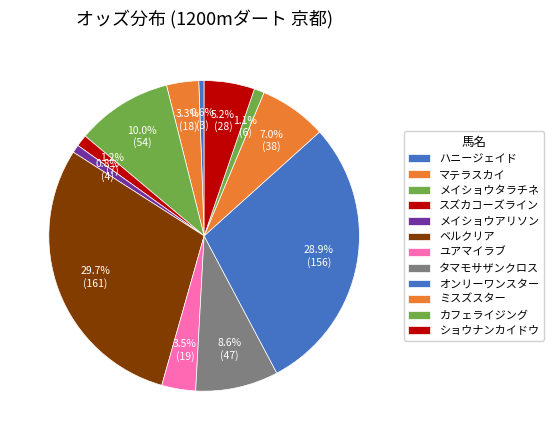

To the nearest percent, what percentage of the pie is カフェライジング?

1%